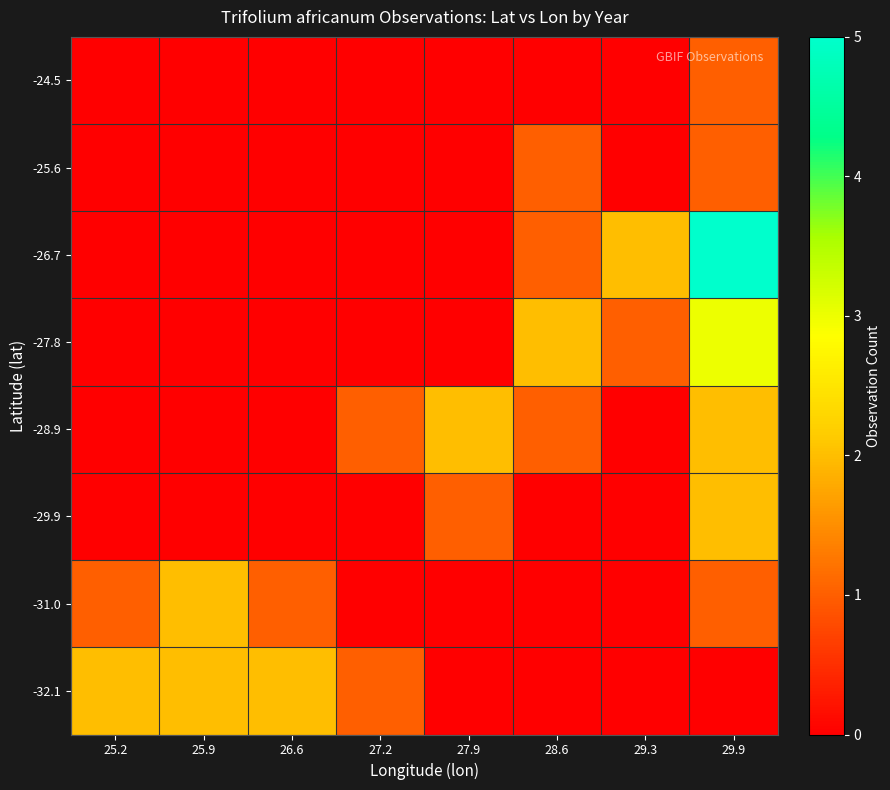

Reading right to left, transcribe all the data shown in this chart.

-32.1: 29.9=0	29.3=0	28.6=0	27.9=0	27.2=1	26.6=2	25.9=2	25.2=2
-31.0: 29.9=1	29.3=0	28.6=0	27.9=0	27.2=0	26.6=1	25.9=2	25.2=1
-29.9: 29.9=2	29.3=0	28.6=0	27.9=1	27.2=0	26.6=0	25.9=0	25.2=0
-28.9: 29.9=2	29.3=0	28.6=1	27.9=2	27.2=1	26.6=0	25.9=0	25.2=0
-27.8: 29.9=3	29.3=1	28.6=2	27.9=0	27.2=0	26.6=0	25.9=0	25.2=0
-26.7: 29.9=5	29.3=2	28.6=1	27.9=0	27.2=0	26.6=0	25.9=0	25.2=0
-25.6: 29.9=1	29.3=0	28.6=1	27.9=0	27.2=0	26.6=0	25.9=0	25.2=0
-24.5: 29.9=1	29.3=0	28.6=0	27.9=0	27.2=0	26.6=0	25.9=0	25.2=0